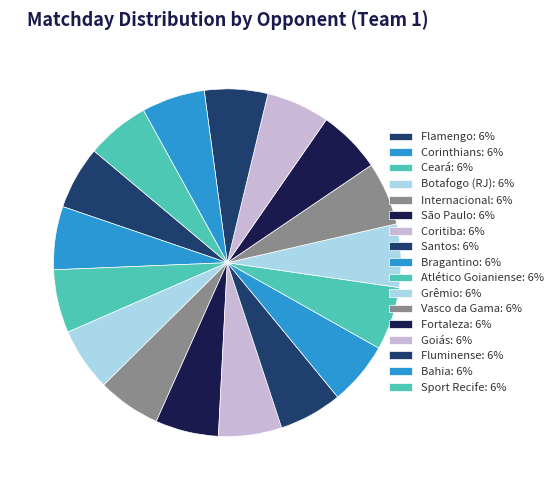

Does Sport Recife account for over 50% of the chart?

No